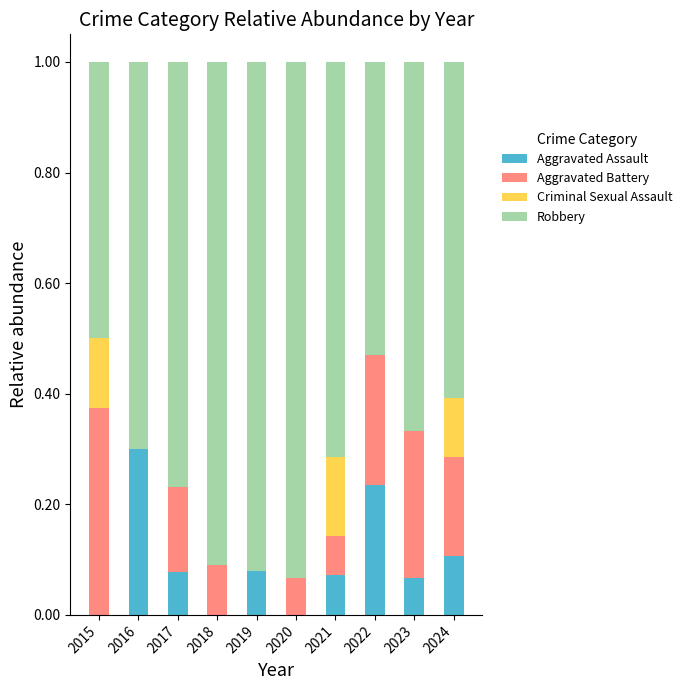

Which category has the highest value in the Aggravated Assault series?

2016